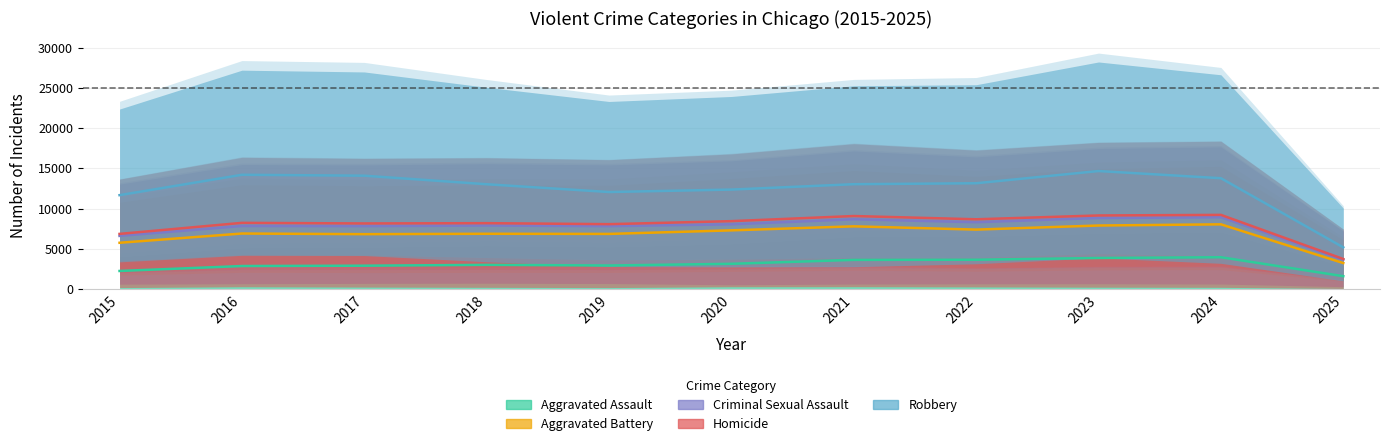

Rank the categories by Aggravated Assault value from highest to lowest.

2024, 2023, 2022, 2021, 2020, 2018, 2019, 2017, 2016, 2015, 2025